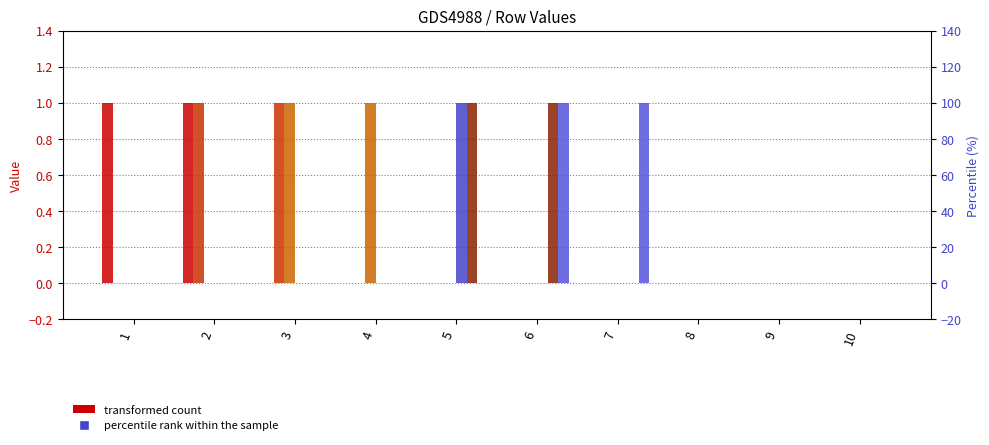

What is the sum of the 6 values at 3 and 1?

1